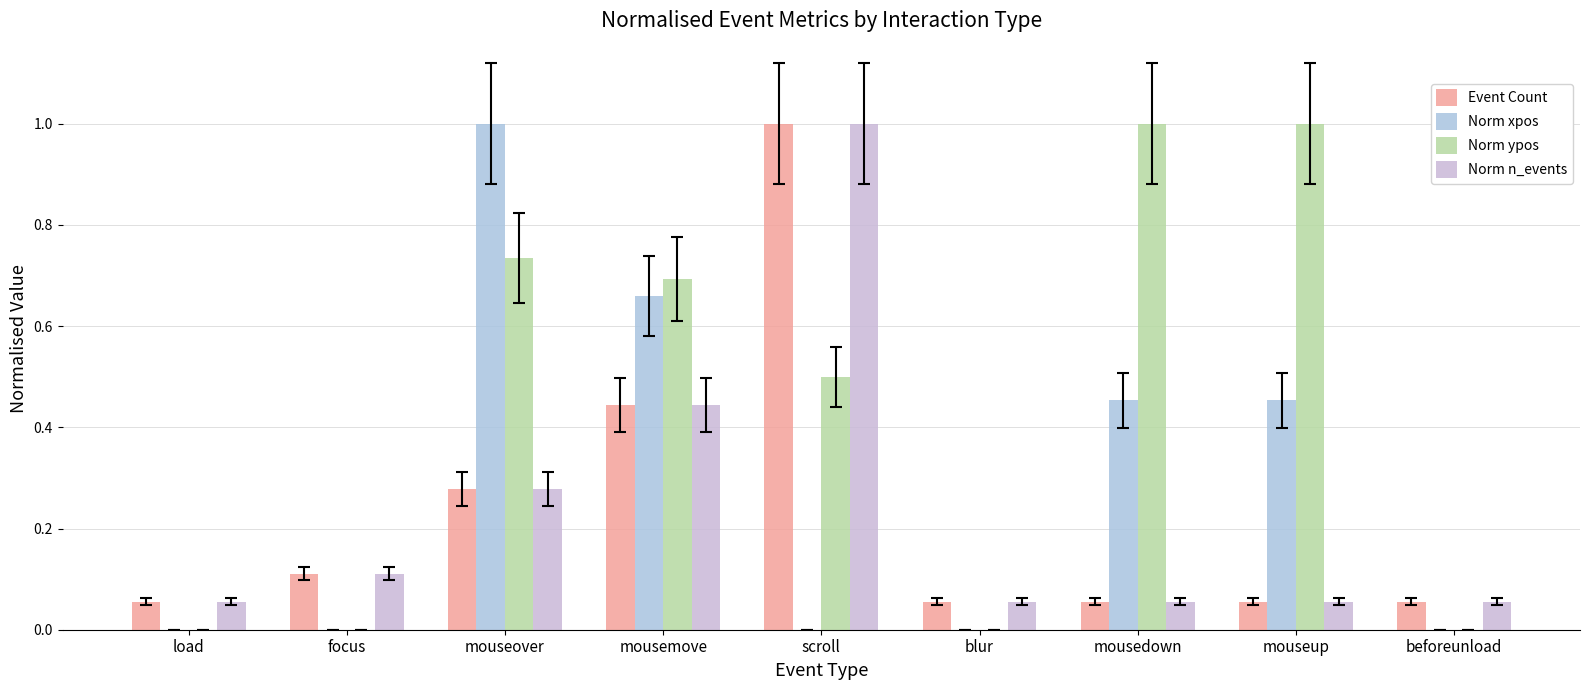

Are the bars horizontal?

No